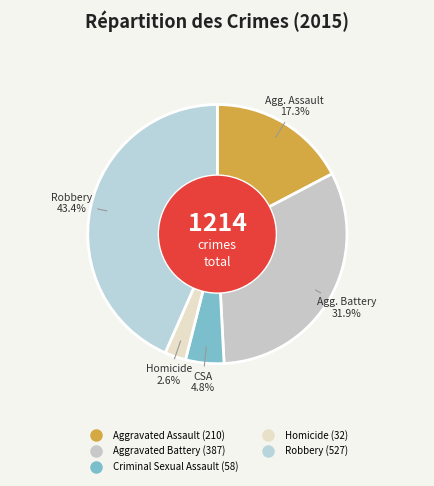

What percentage is the Homicide slice, to the nearest percent?

3%